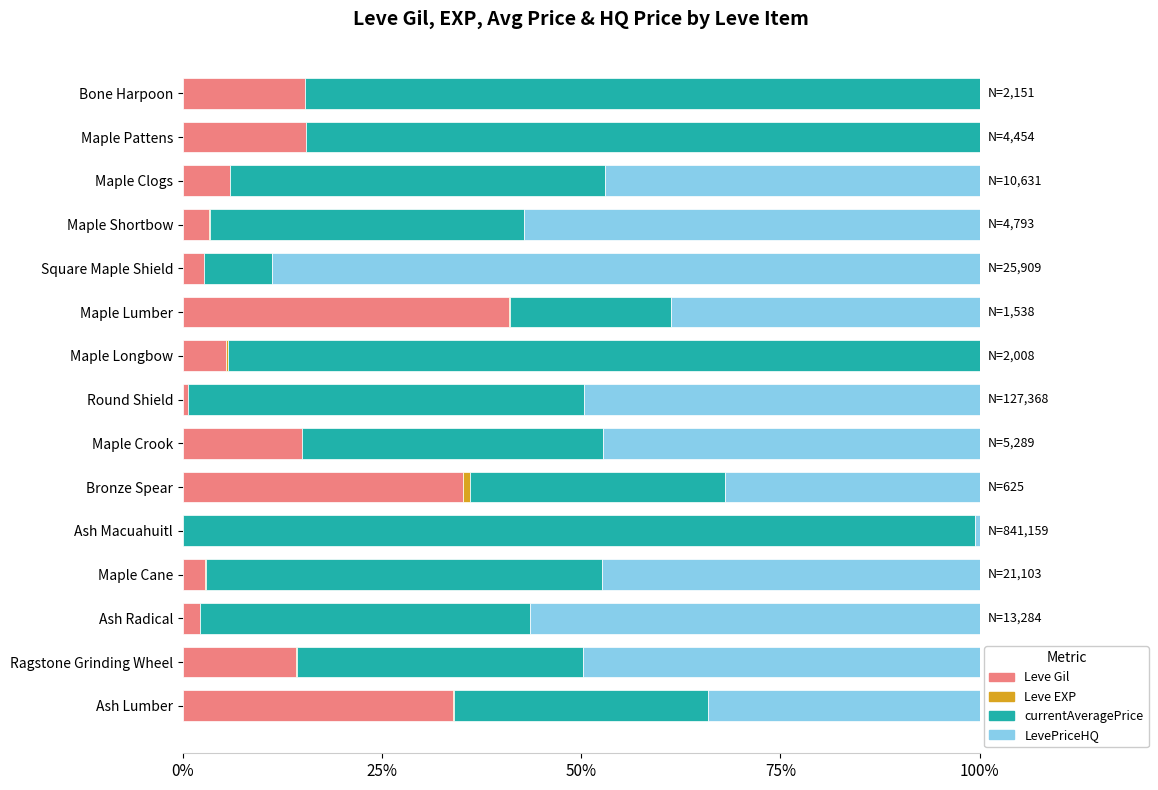

True or false: Leve Gil has a value of 5.9 at Maple Clogs.

True